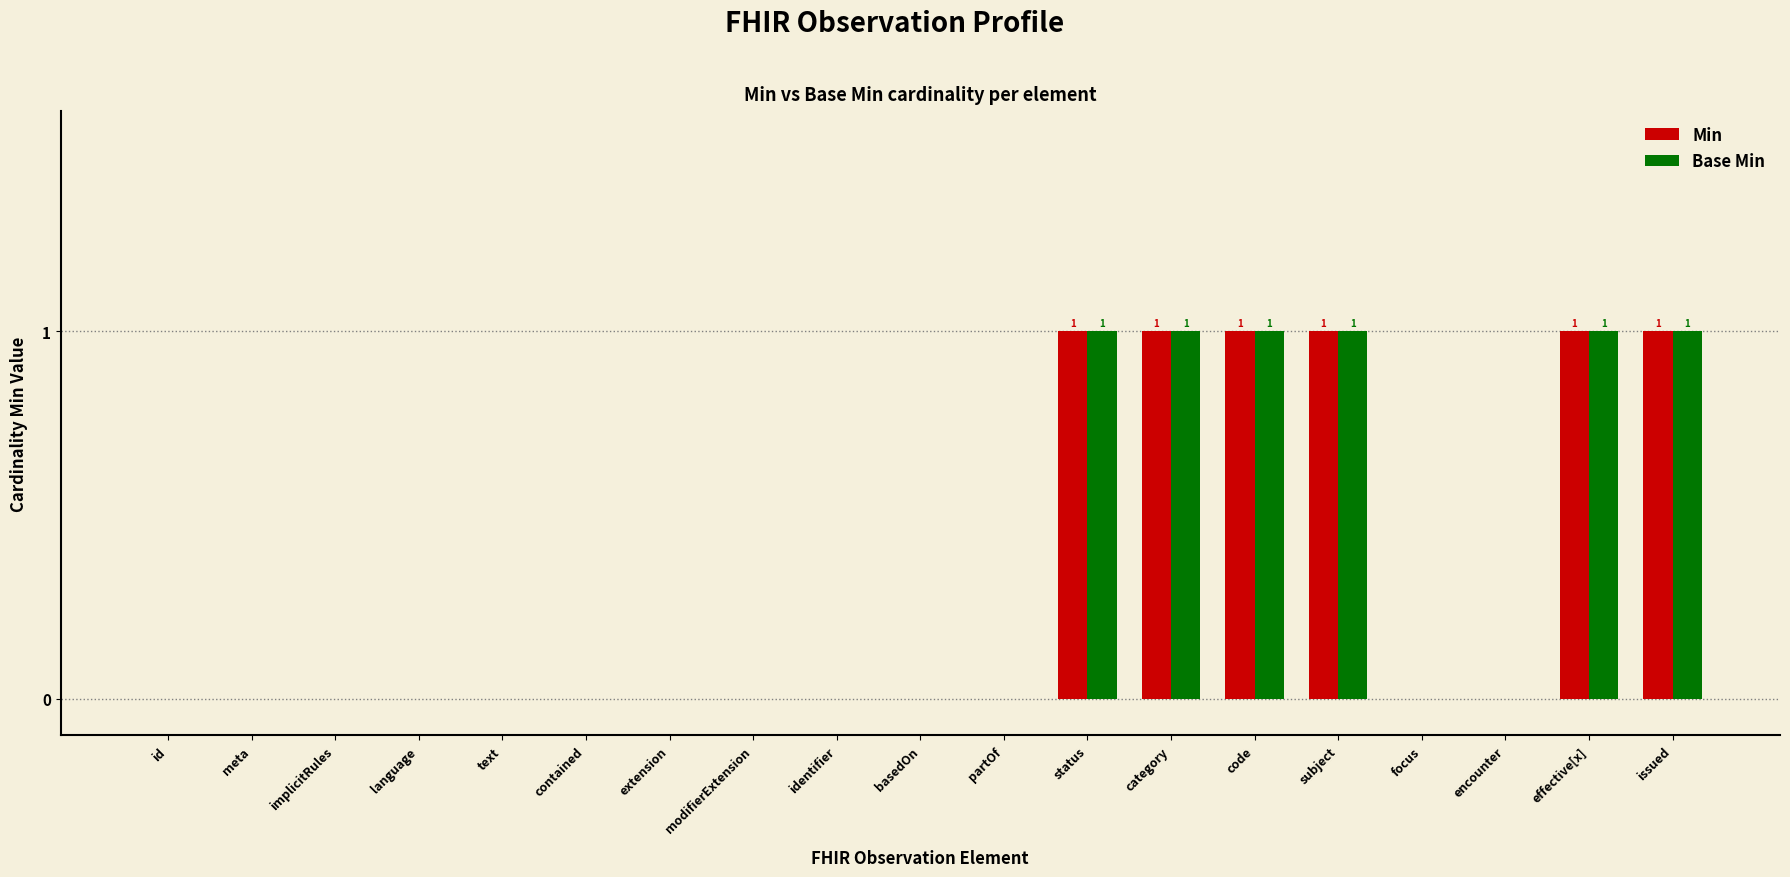

Reading right to left, extract all data points from this chart.

Min: 1	1	0	0	1	1	1	1	0	0	0	0	0	0	0	0	0	0	0
Base Min: 1	1	0	0	1	1	1	1	0	0	0	0	0	0	0	0	0	0	0